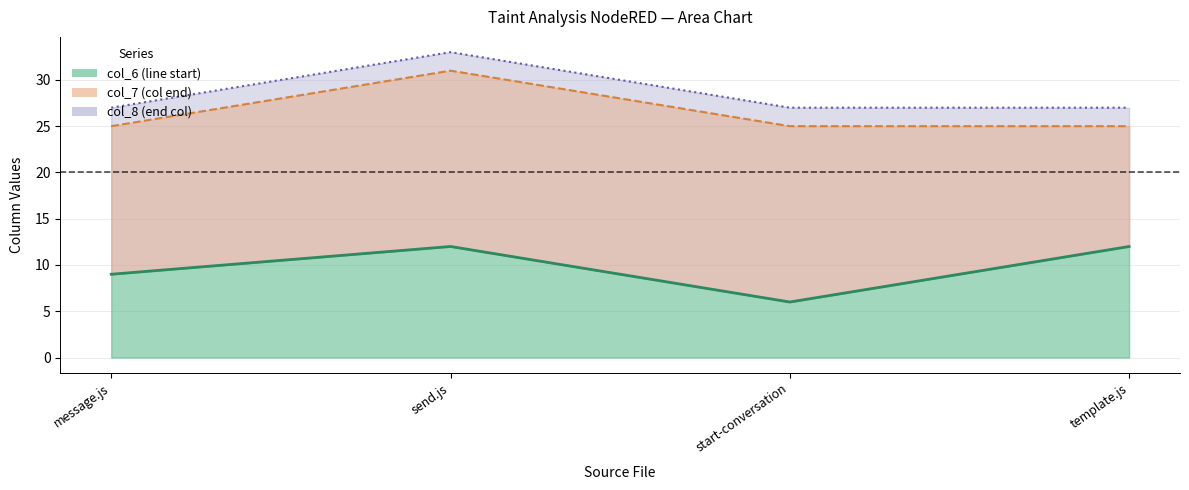

At which label does col_7 line reach its peak?

send.js